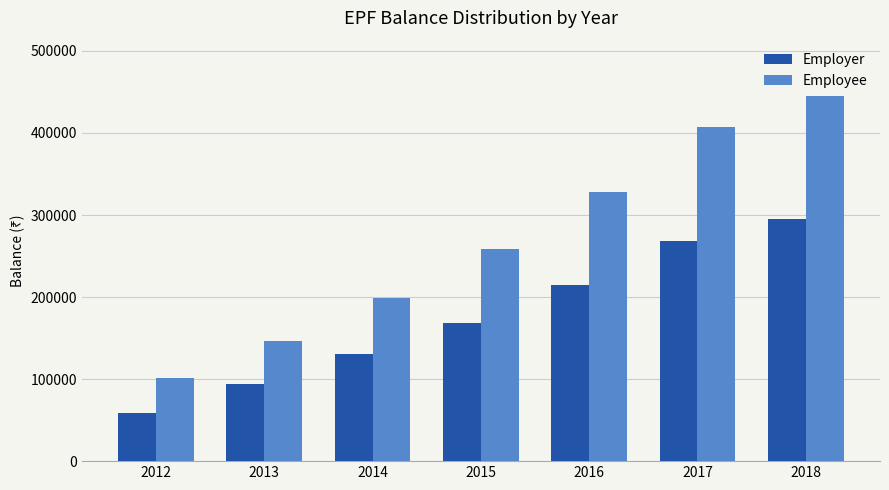

Which category has the highest value across all series?

2018